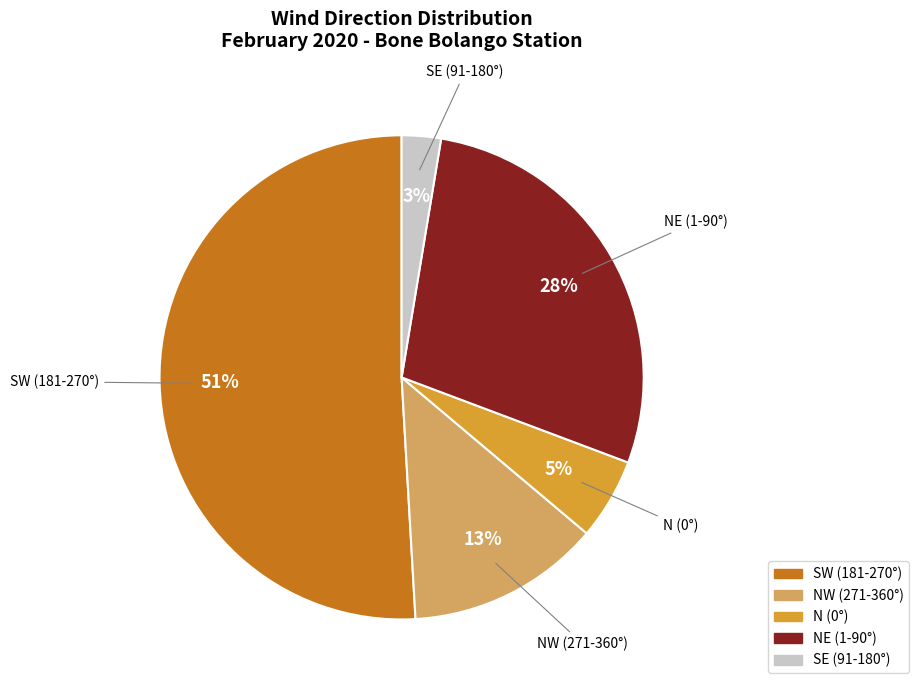

To the nearest percent, what is the difference between the largest and smallest slice percentages?

48%